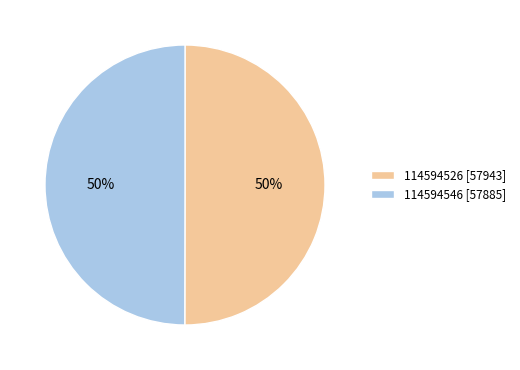

True or false: 114594546 [57885] accounts for 35% of the total.

False